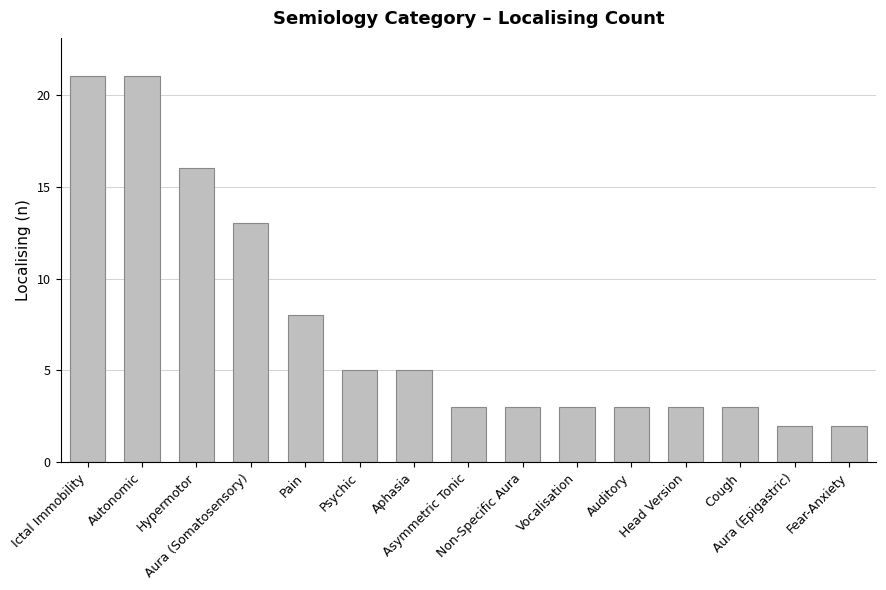

What is the value of the 15th bar from the left?

2